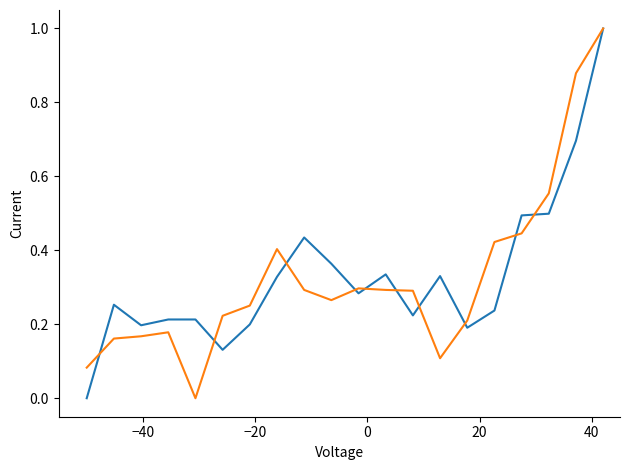

What is the greatest value displayed?

1.0